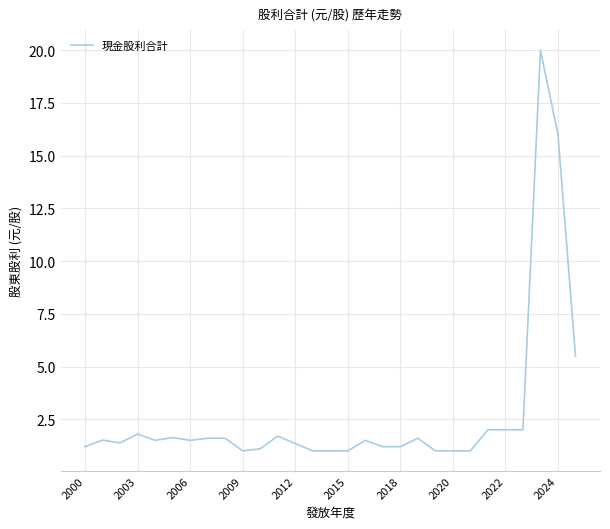

What is the minimum value shown in the chart?

1.0